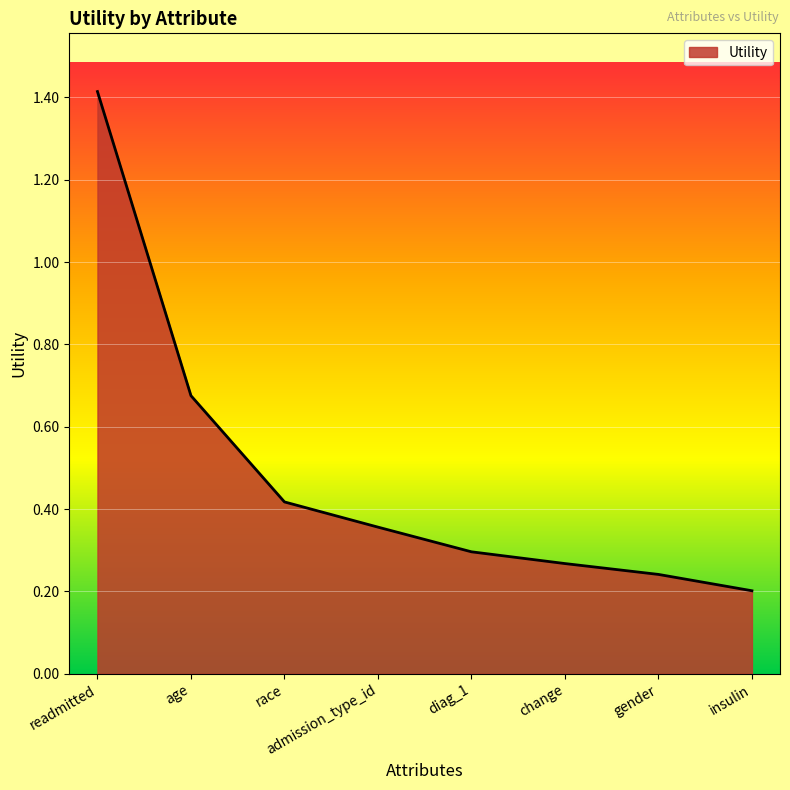

Count the values in the range 0 to 1.

7